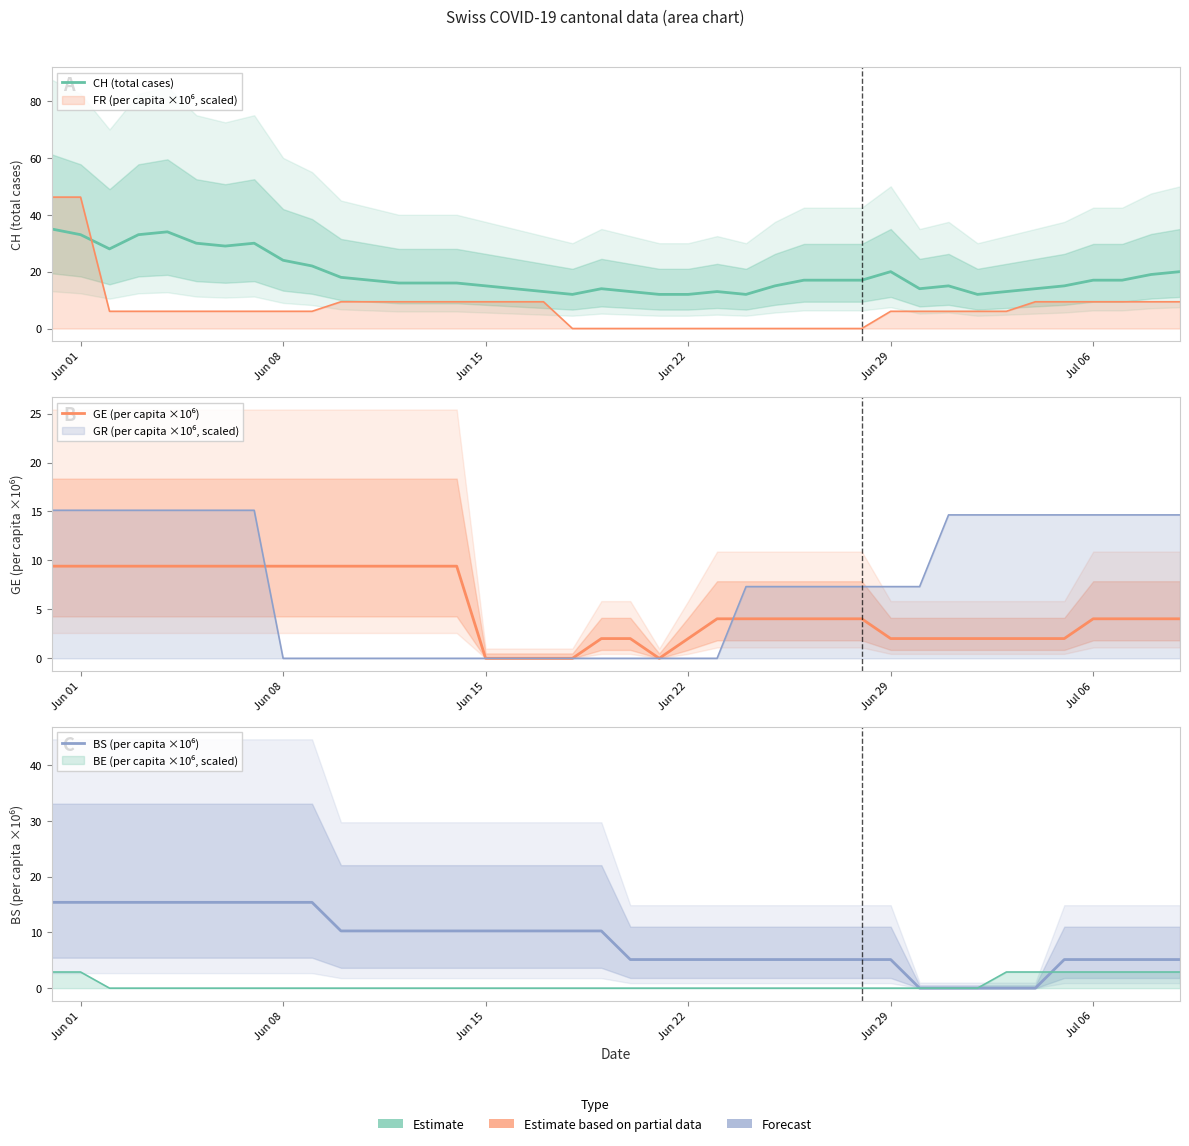

At which label does BS (per capita ×10⁶) first exceed 10?

Jun 01